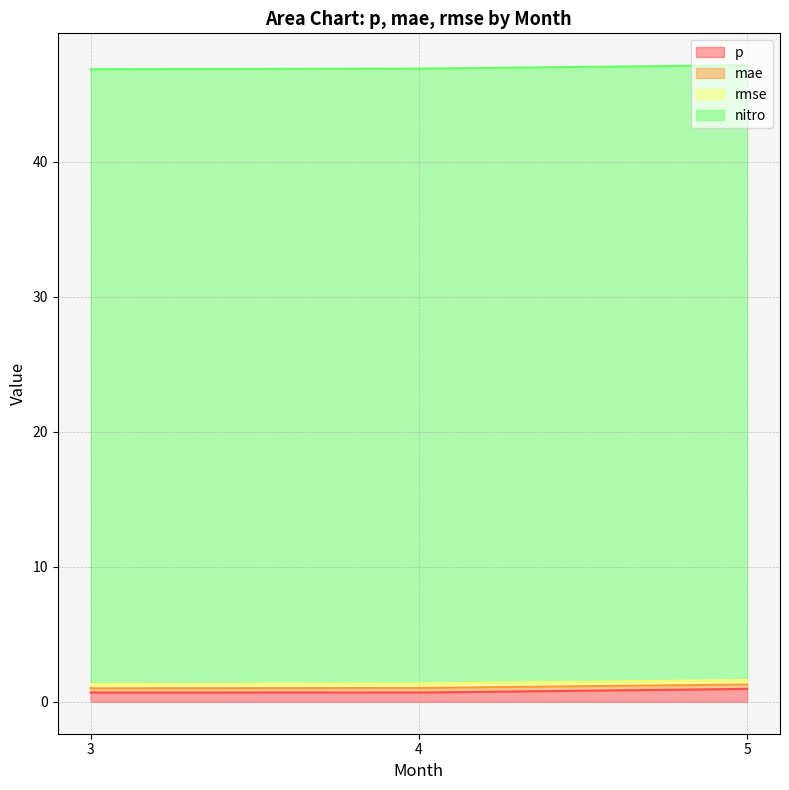

At which category is the sum across all series the highest?

5